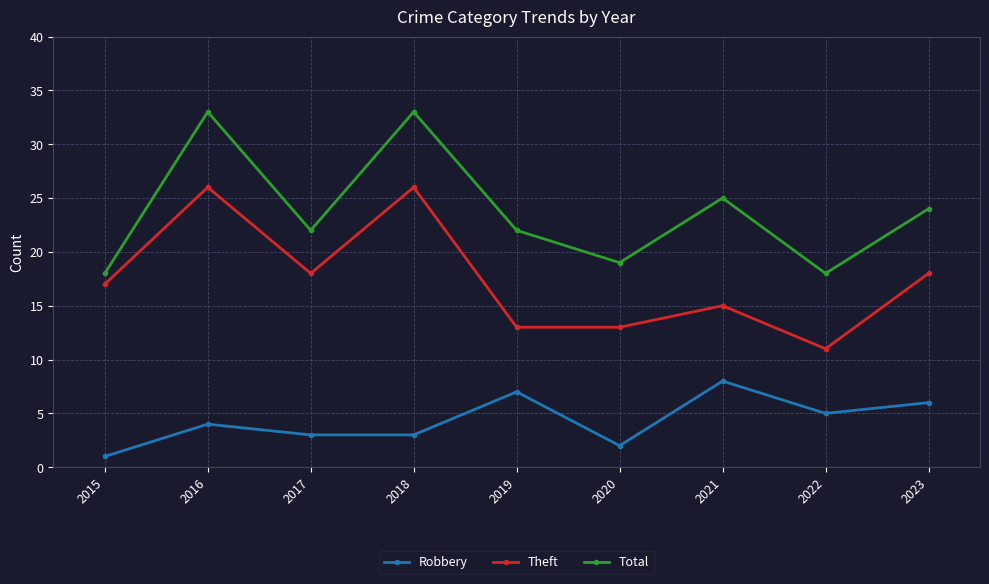

True or false: Total has a value of 22 at 2019.

True